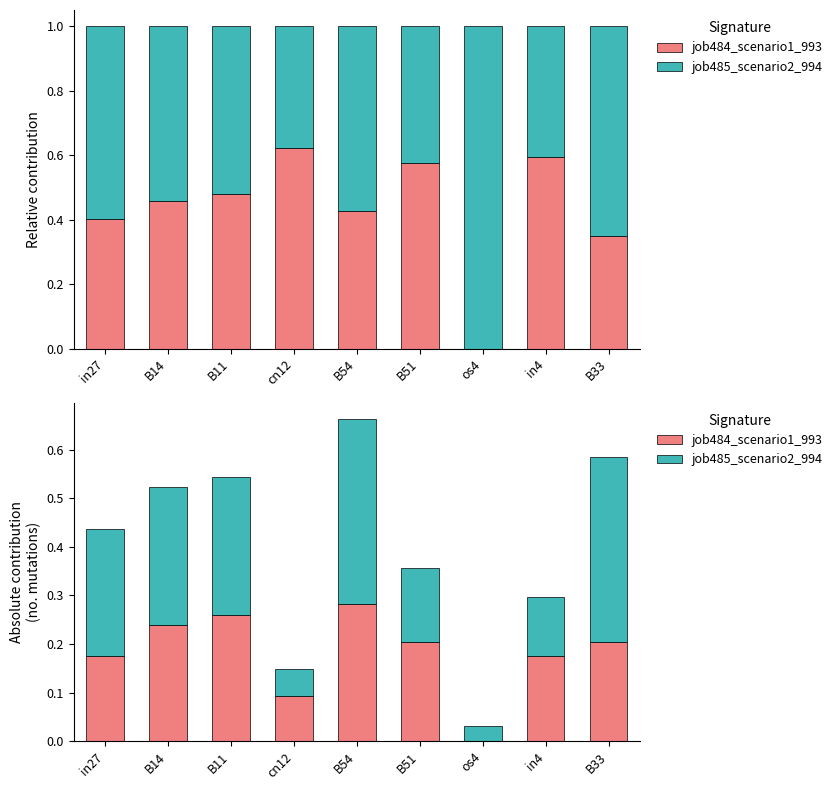

Which series has the largest total across all categories?

job485_scenario2_994